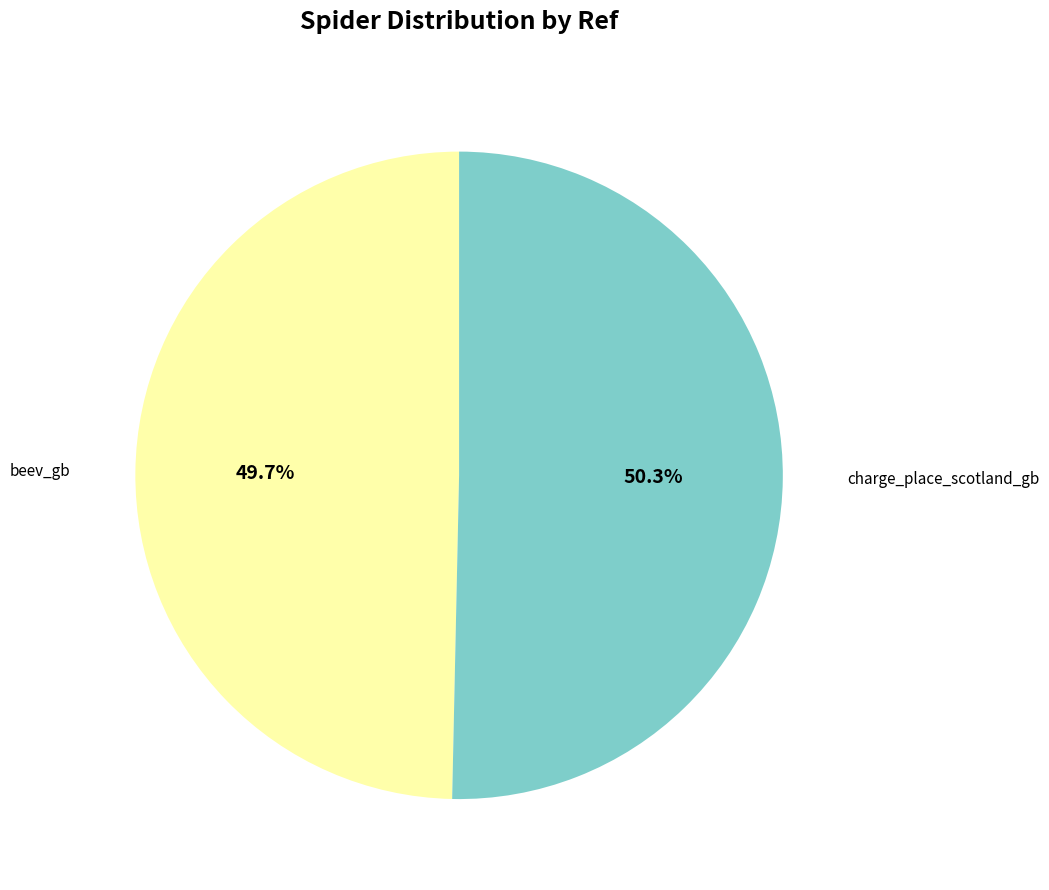

To the nearest percent, what is the difference between the charge_place_scotland_gb and beev_gb slice percentages?

1%